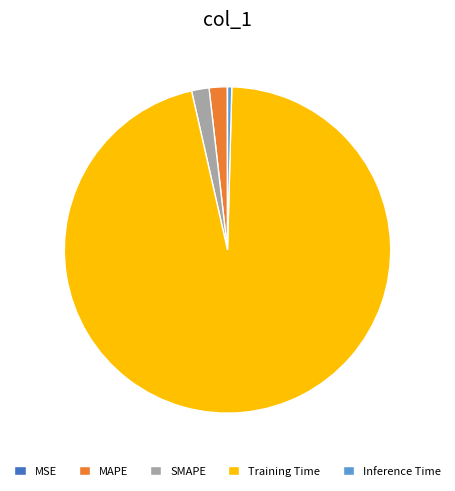

Which slice is the largest?

Training Time